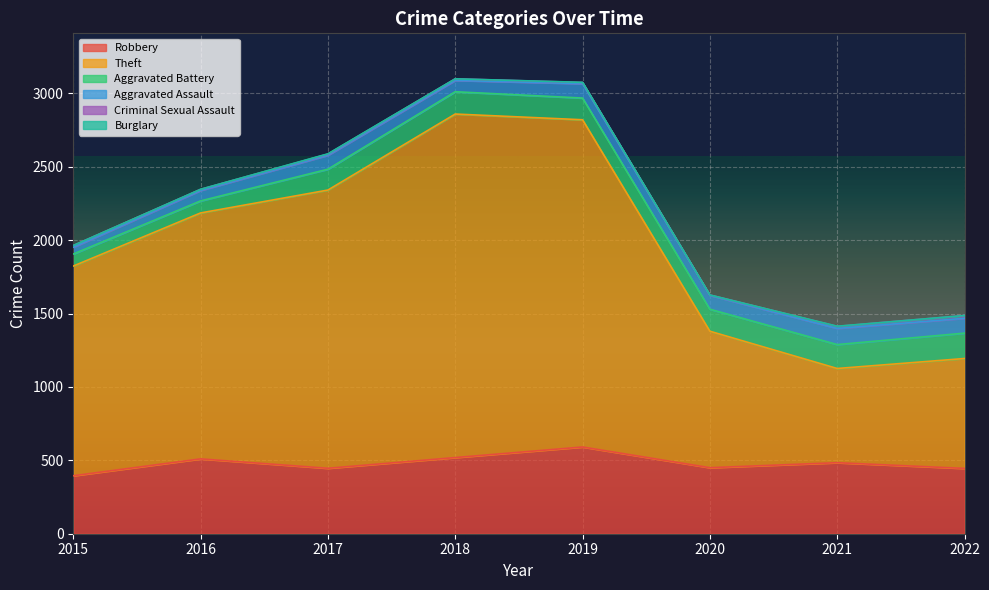

Which series has the widest spread of values?

Theft